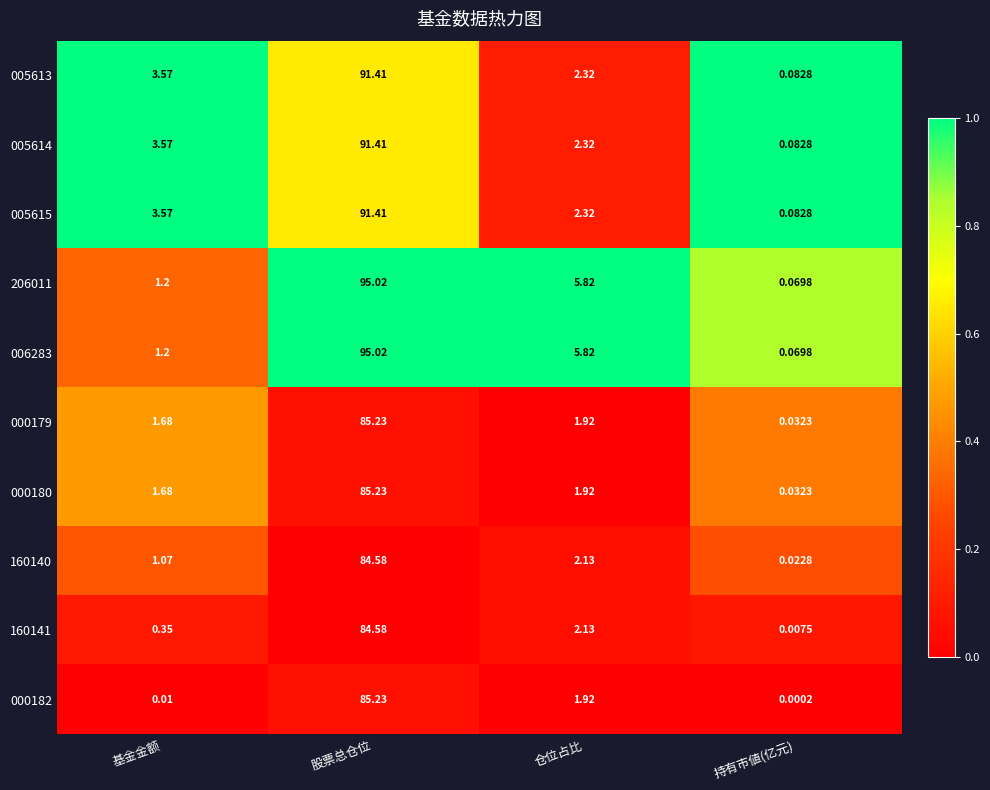

At which label does 006283 first exceed 5?

股票总仓位